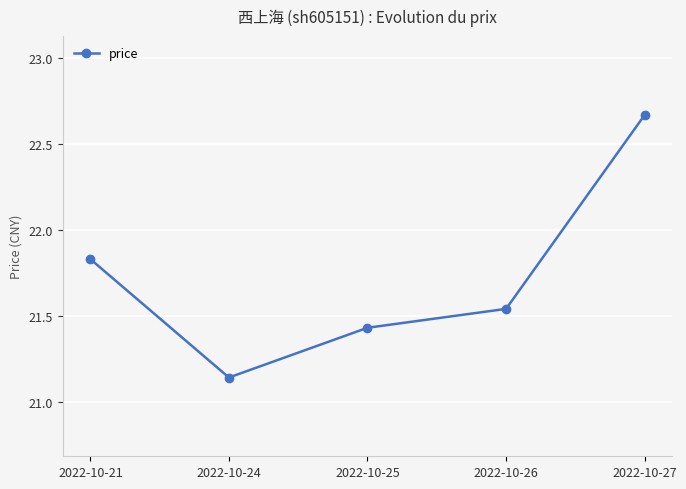

Does the chart have visible grid lines?

Yes